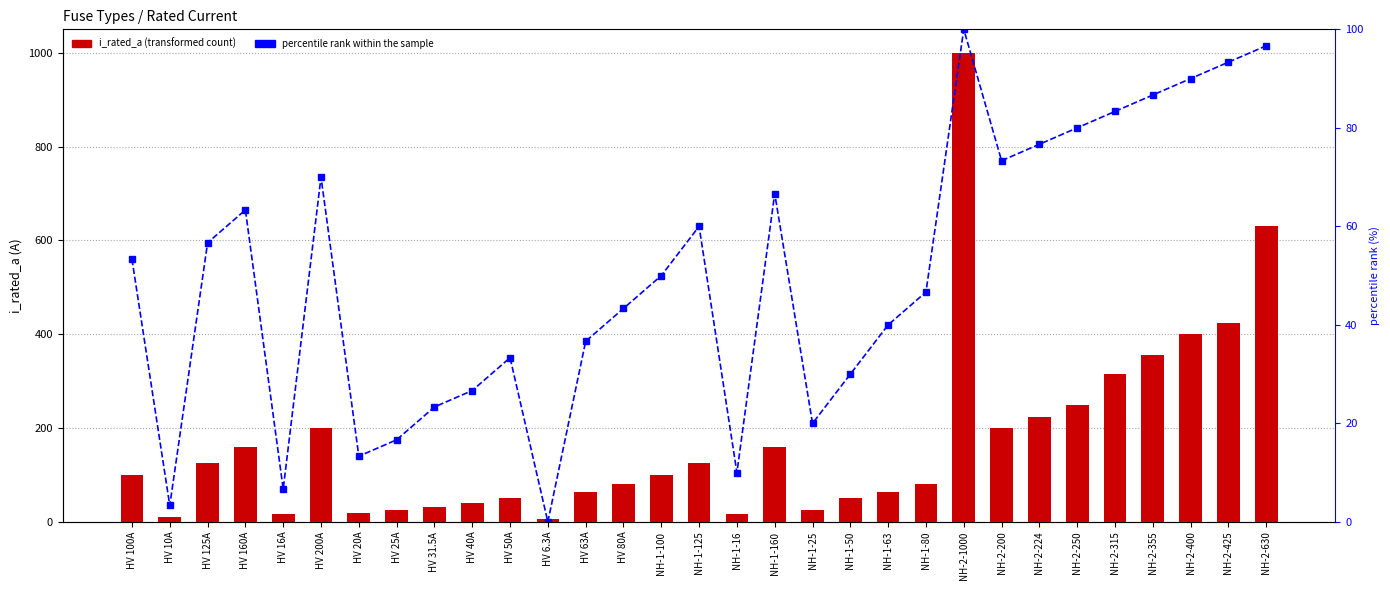

What are all the series names shown in the legend?

i_rated_a, percentile rank within the sample